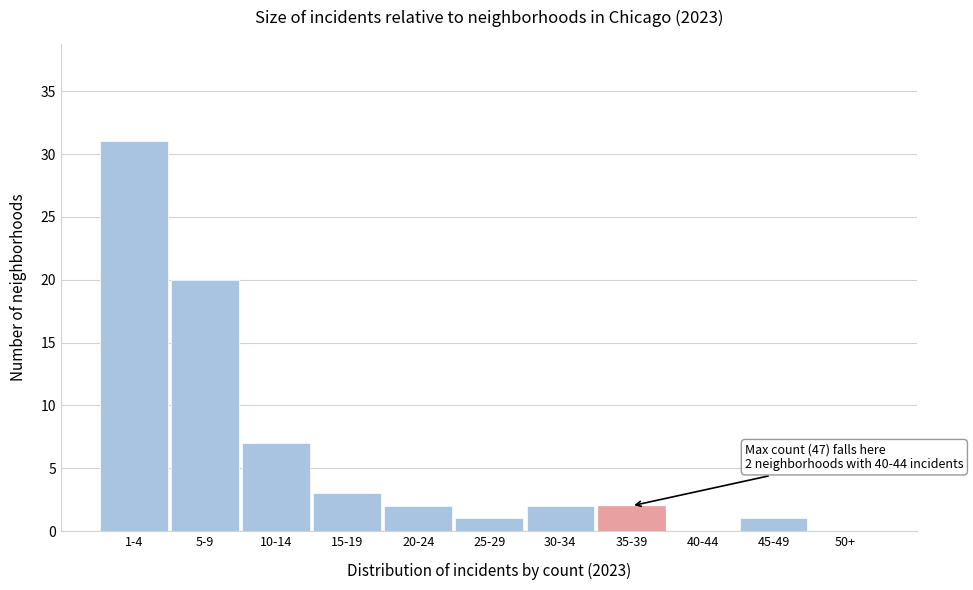

Reading left to right, list all the values displayed in this chart.

1-4=31	5-9=20	10-14=7	15-19=3	20-24=2	25-29=1	30-34=2	35-39=2	40-44=0	45-49=1	50+=0